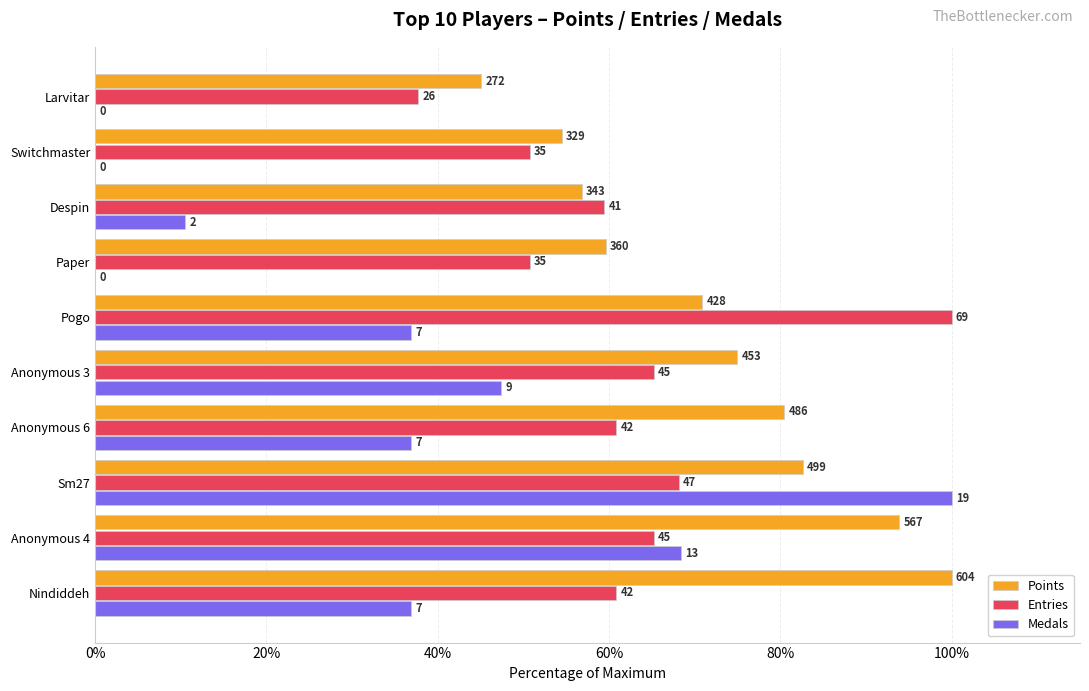

What is the value of the Entries bar at the 1st from the left?

60.9